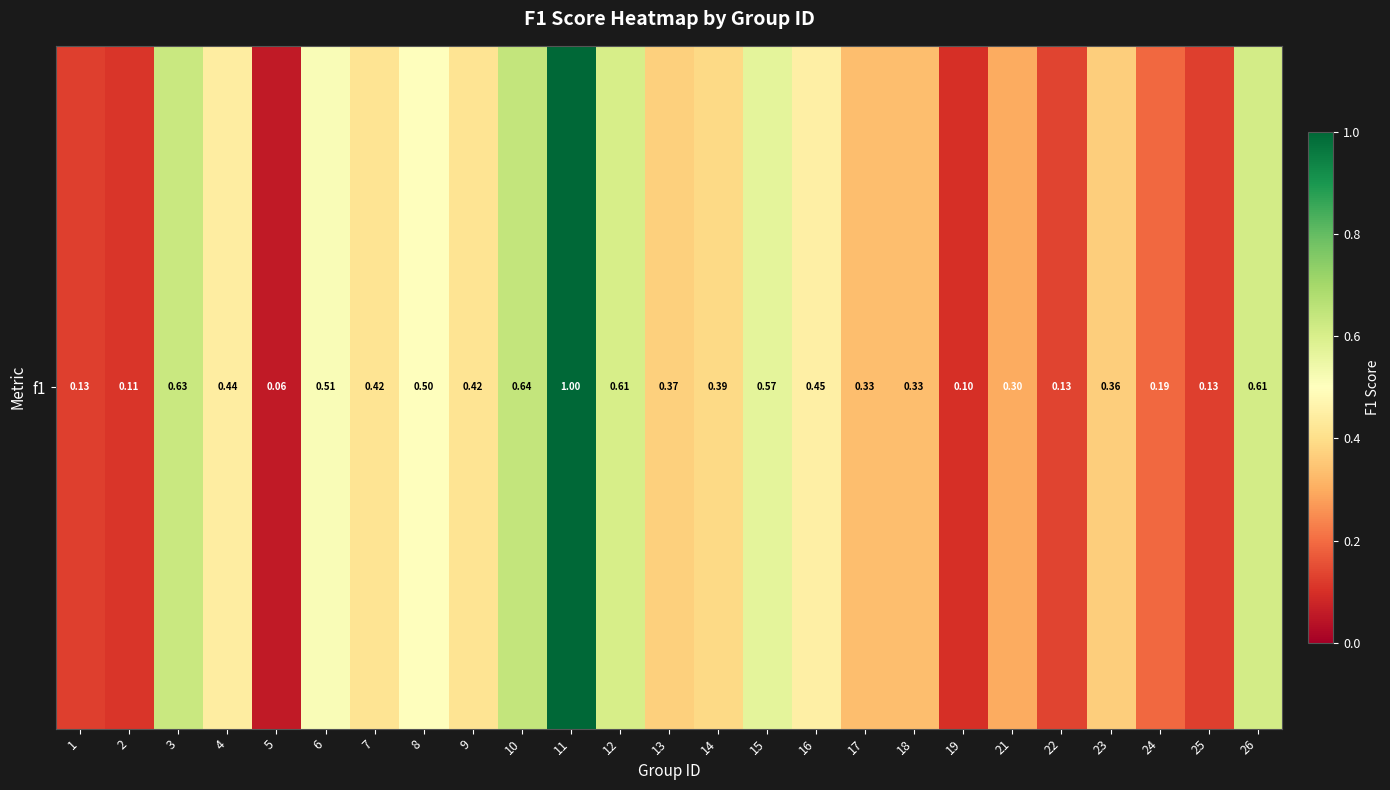

Approximately how many times larger is the value at 24 compared to 11?

0.2